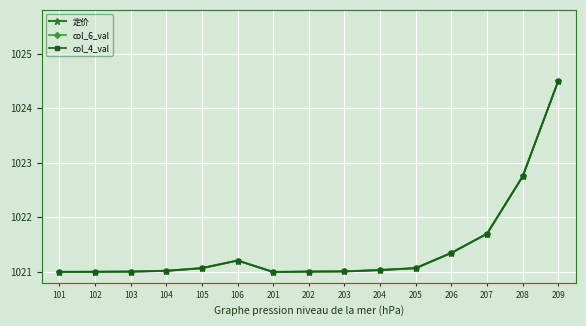

What is the value of the col_4_val point at the 10th from the left?

1021.0